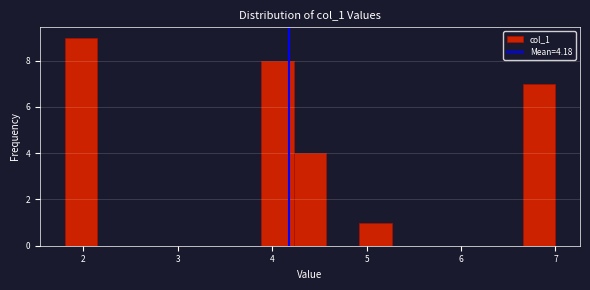

Around what value on the x-axis is the tallest bar? Give the approximate position of its centre, as read against the axis.

2.0